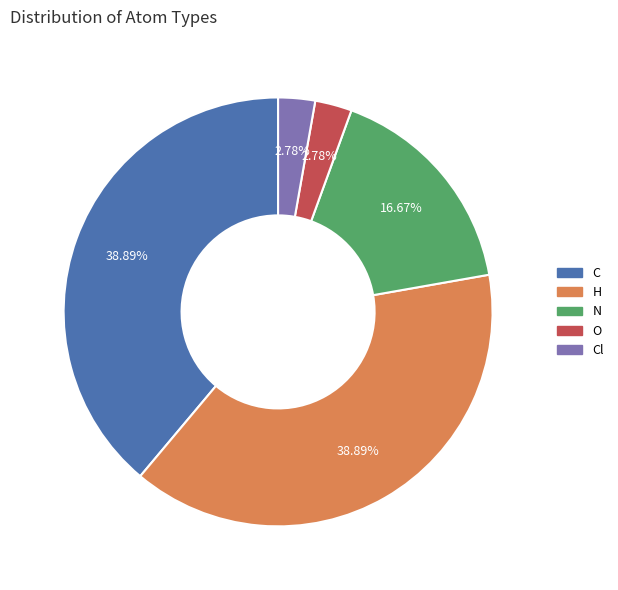

How many segments does this pie chart have?

5